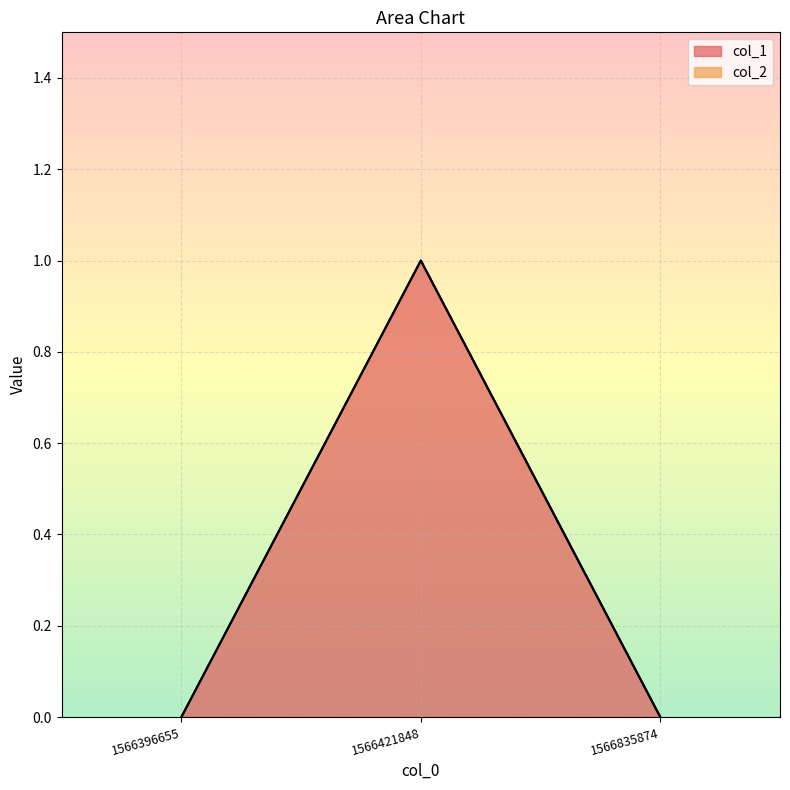

What is the change in value from 1566396655 to 1566421848?

+1